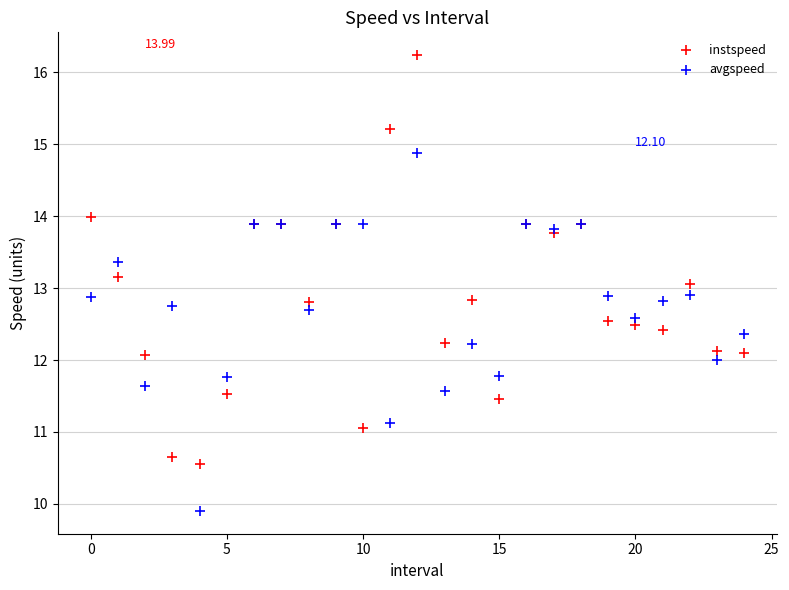

Which series reaches the minimum Y coordinate?

avgspeed